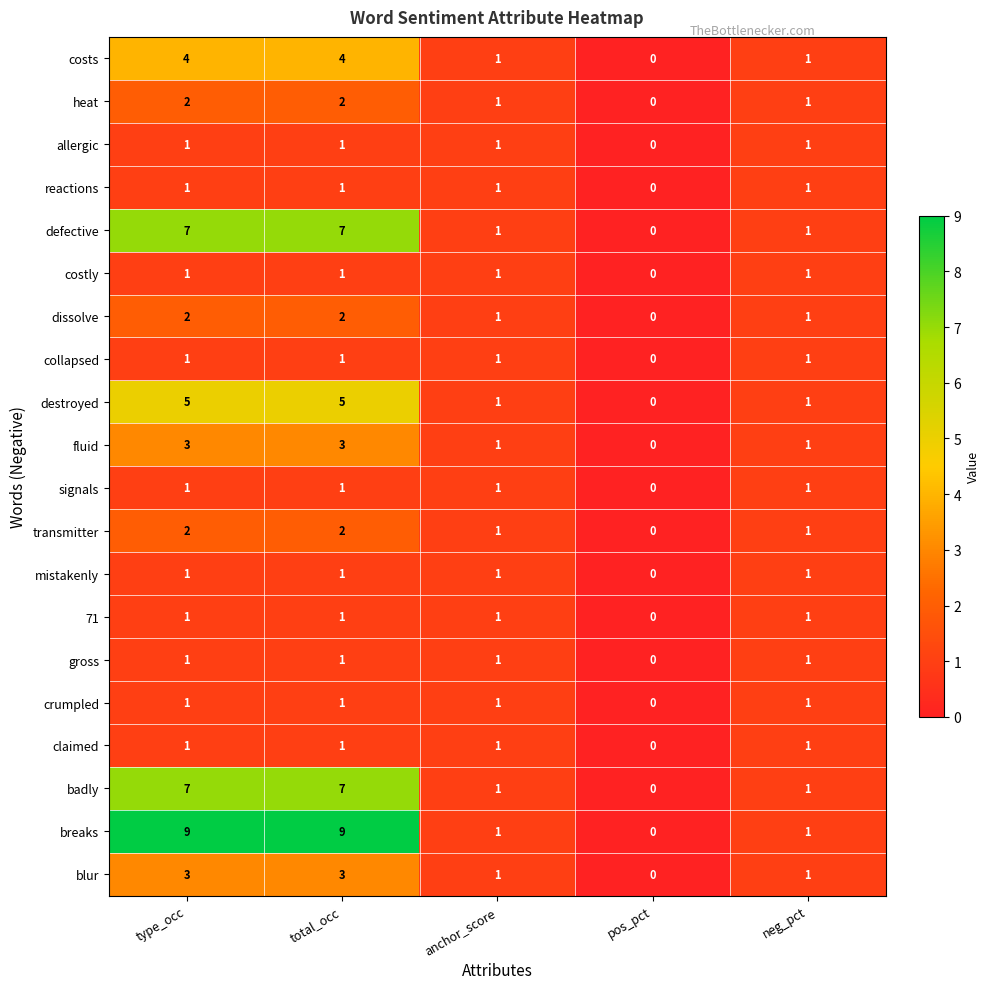

Which category has the lowest value in the costly series?

pos_pct